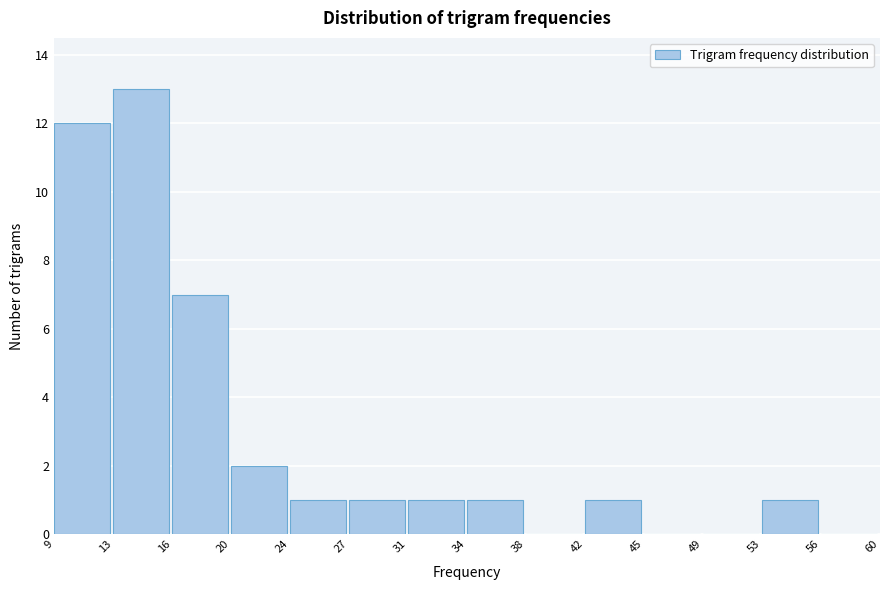

Which range on the x-axis has the tallest bar?

13 to 16